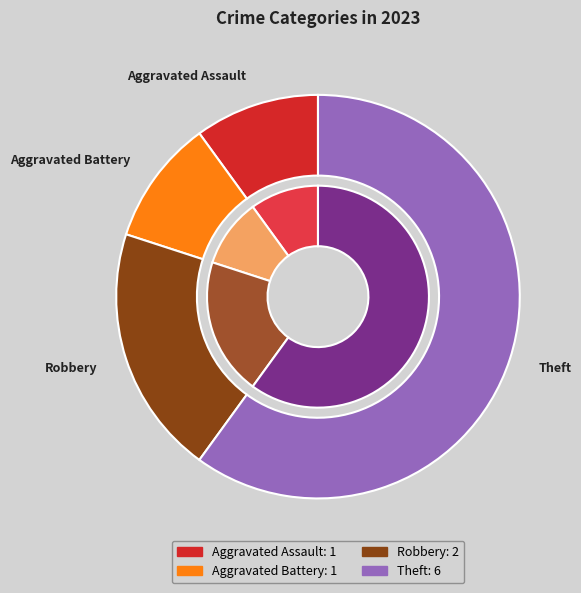

Do Aggravated Battery and Aggravated Assault together represent more than half of the pie?

No